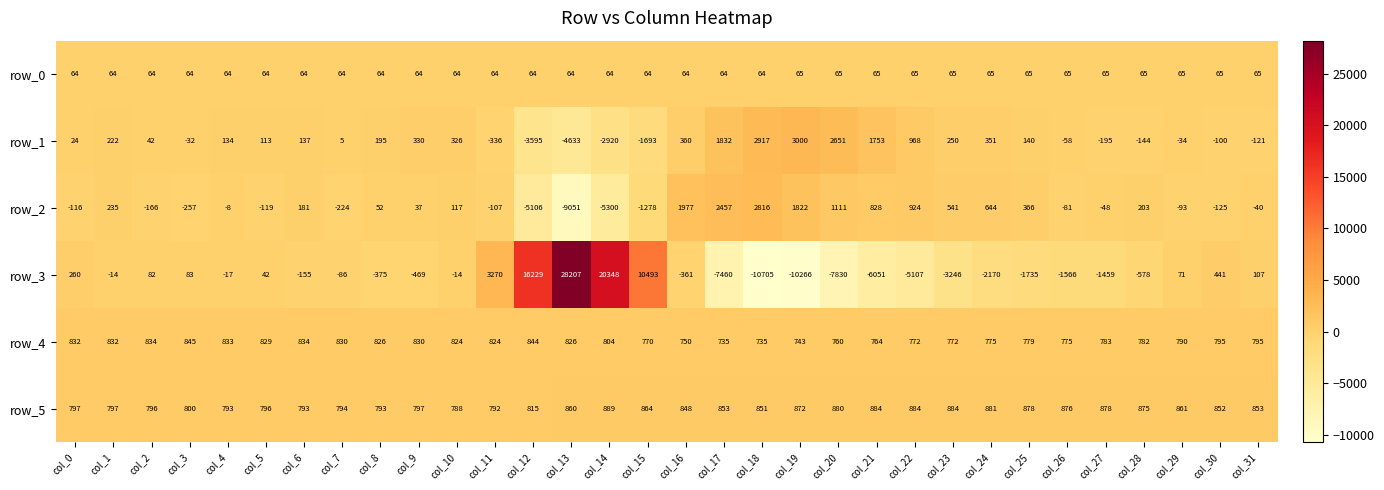

What is the smallest value displayed?

-10705